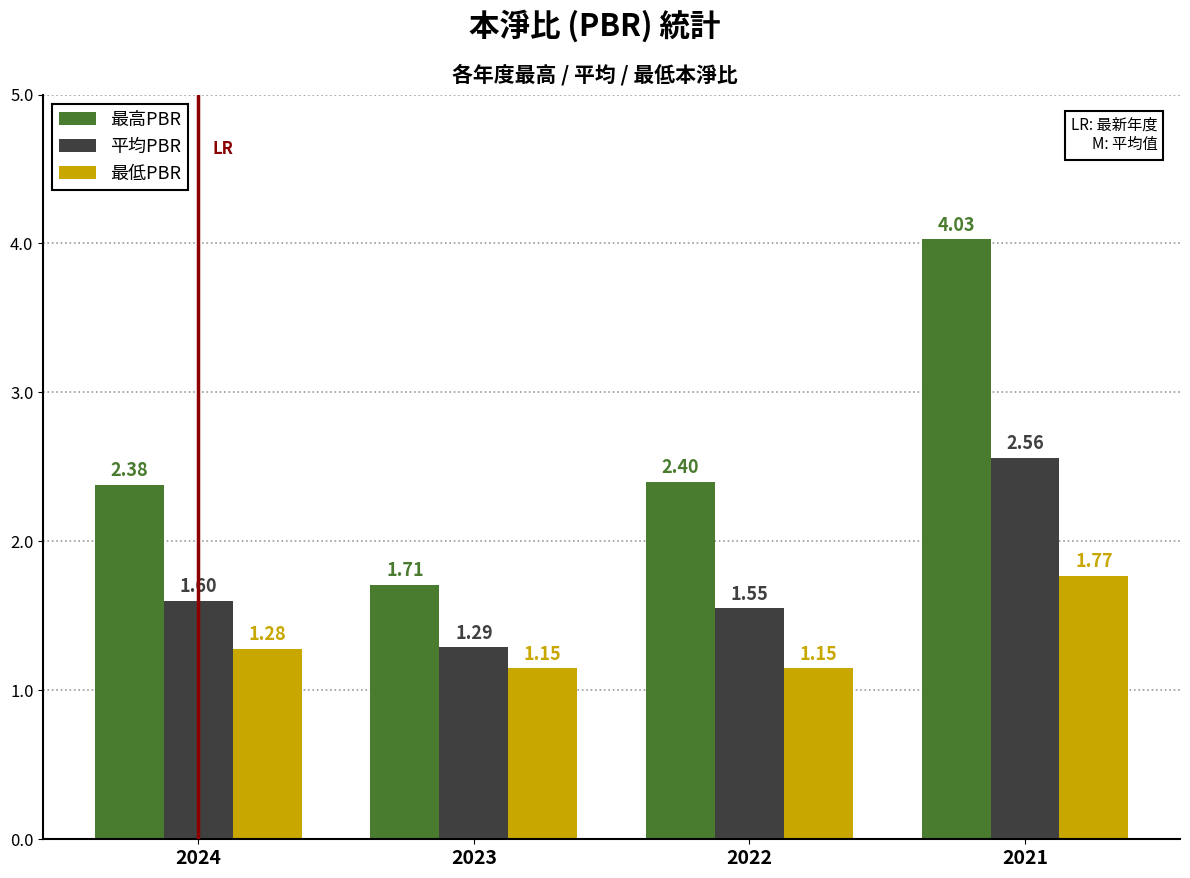

Which series has the largest range (max minus min)?

最高PBR